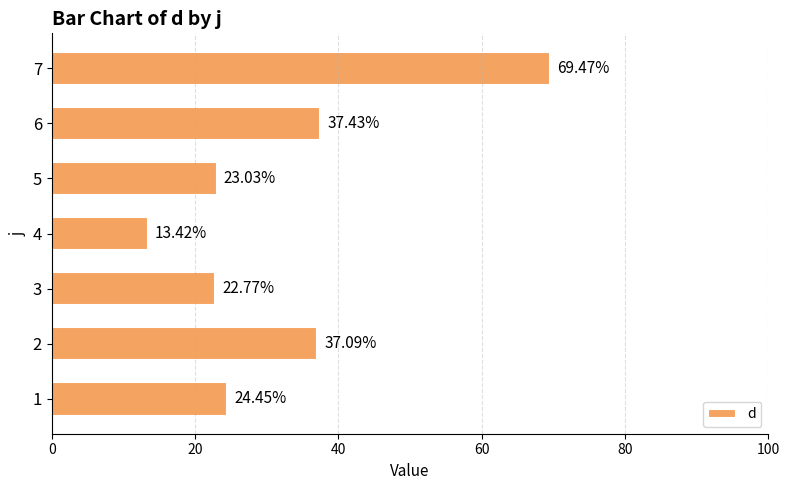

Are the bars horizontal?

Yes